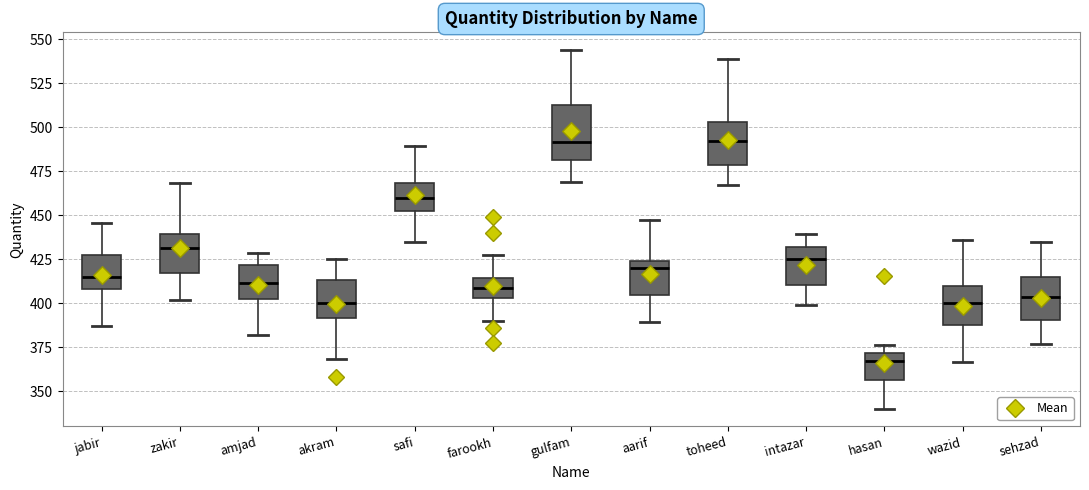

Which box is the tallest, from its lower edge to its upper edge?

gulfam